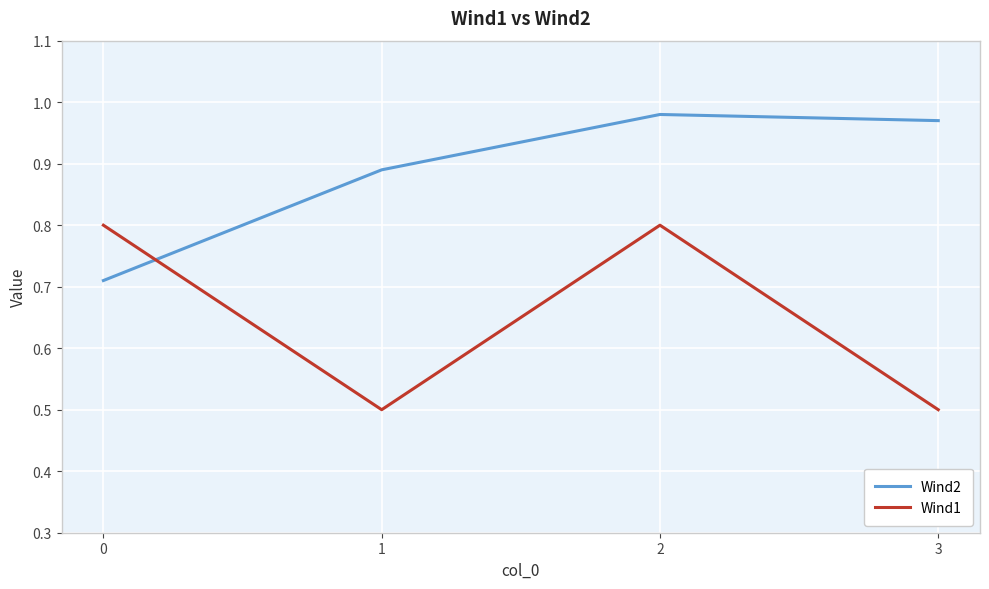

At which label does Wind2 reach its peak?

2